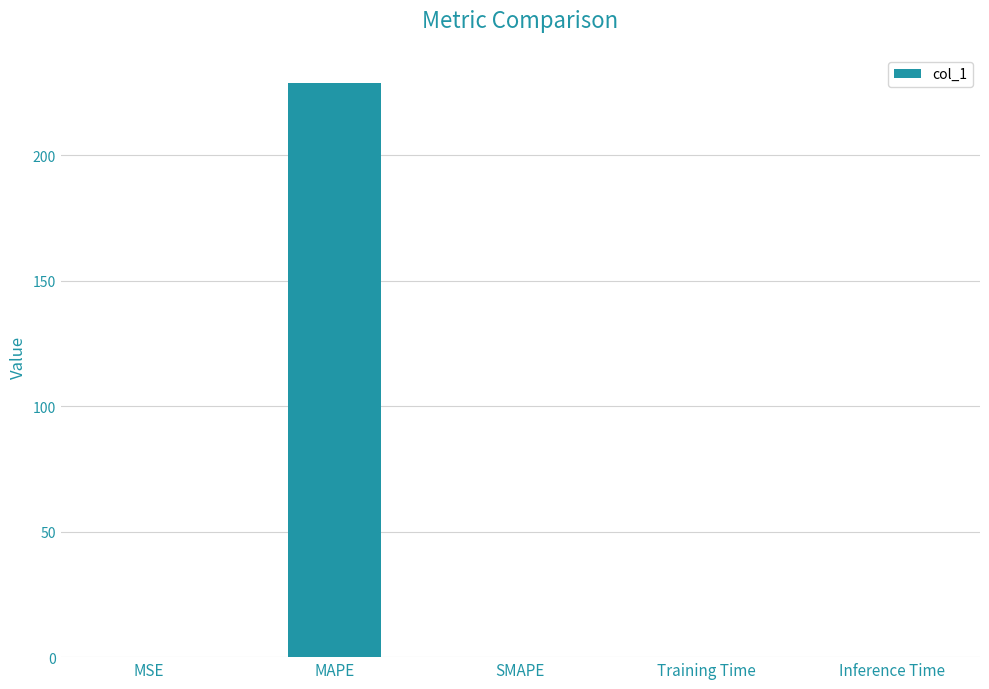

Is it true that the value at MAPE is 363.2?

False